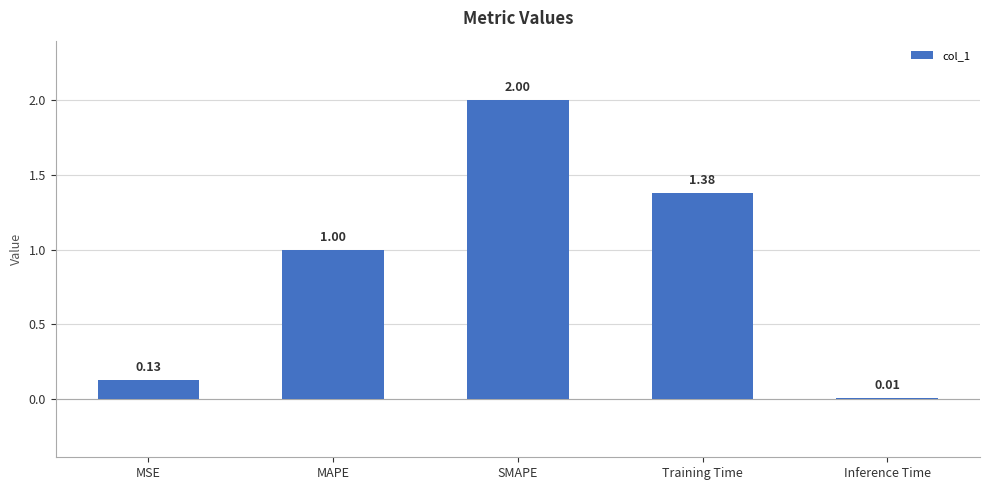

What is the sum of the values at Inference Time and SMAPE?

2.0